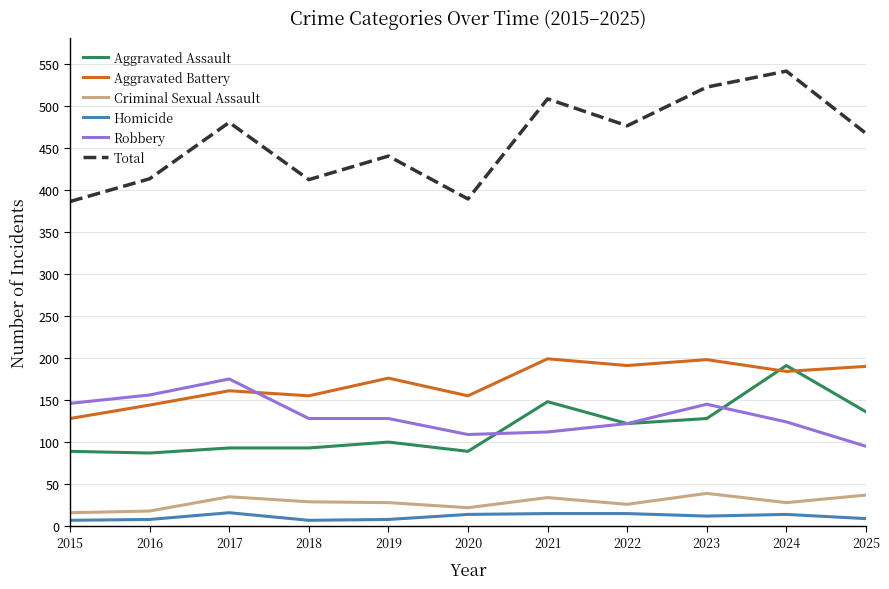

At which label is Total closest to 463?

2025